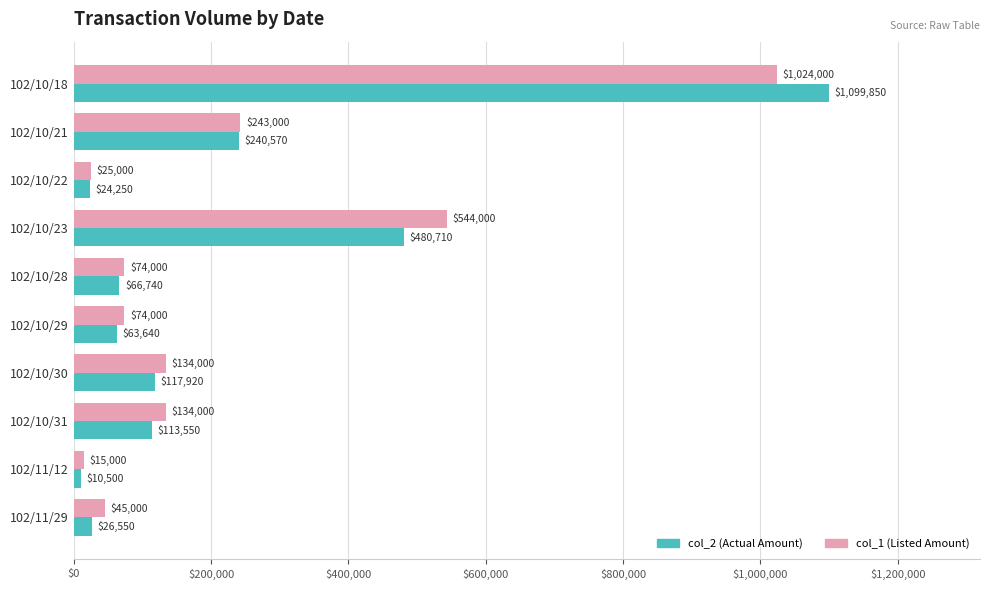

At which label does col_1 (Listed Amount) reach its minimum?

102/11/12